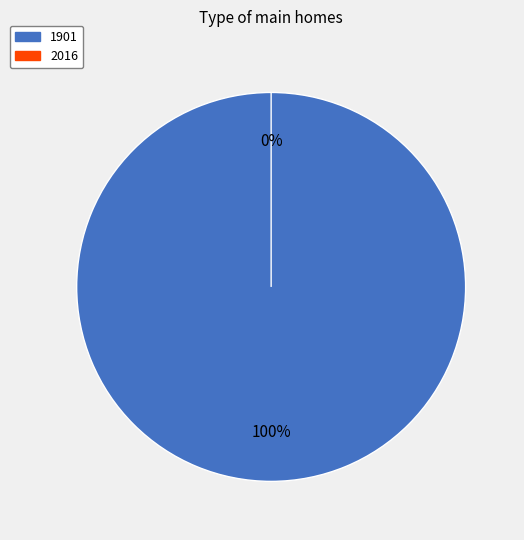

Which category has the biggest portion of the pie?

1901